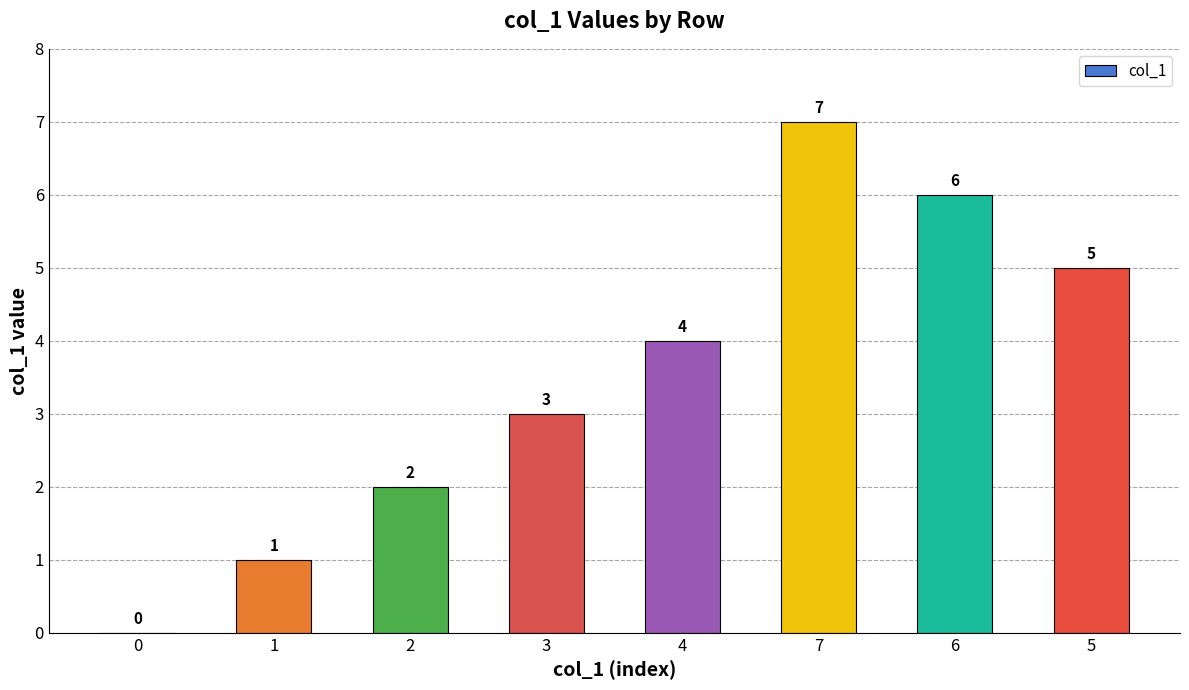

How many data points does each series have?

8